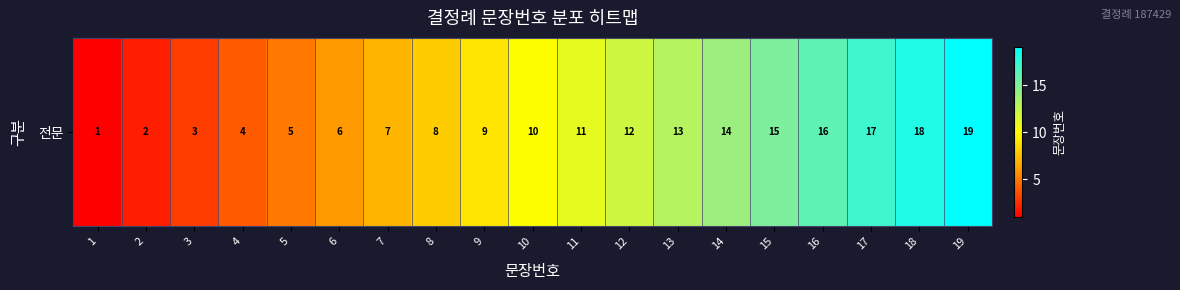

Rank the categories by value from highest to lowest.

19, 18, 17, 16, 15, 14, 13, 12, 11, 10, 9, 8, 7, 6, 5, 4, 3, 2, 1